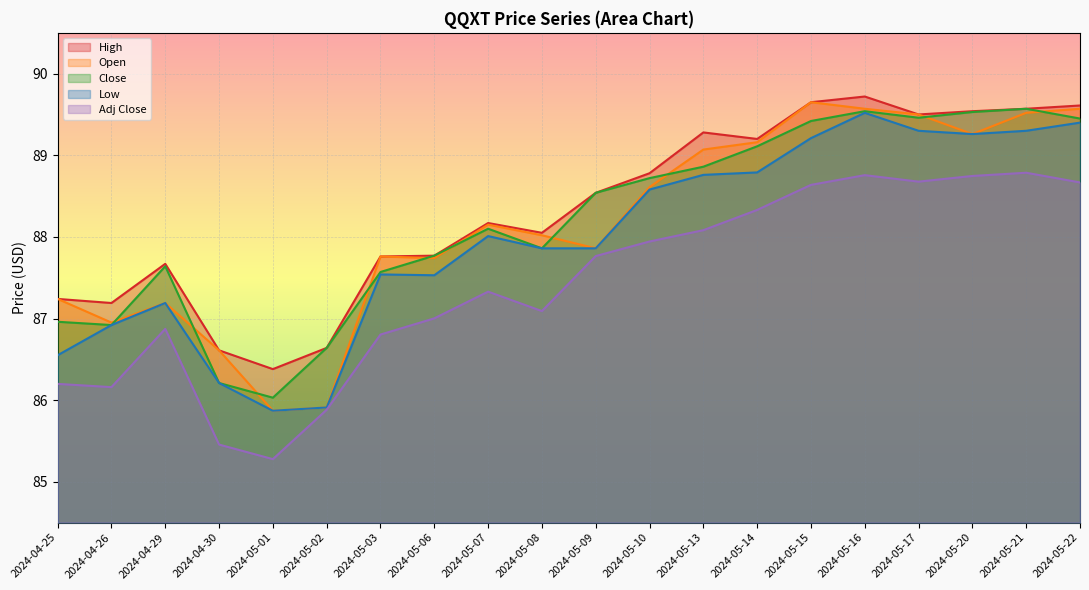

Where does the Close series first go above 88?

2024-05-07